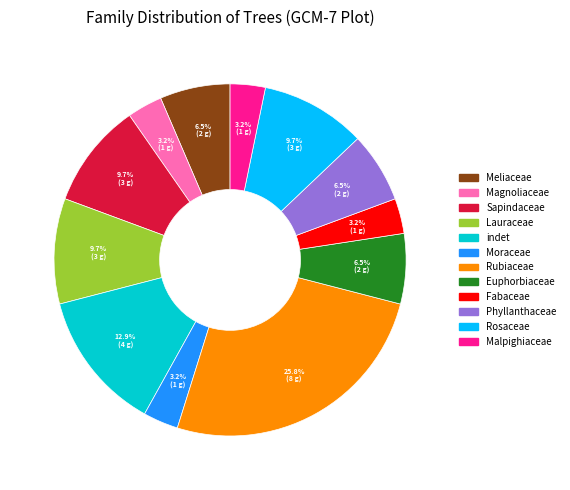

Does any single category account for the majority?

No